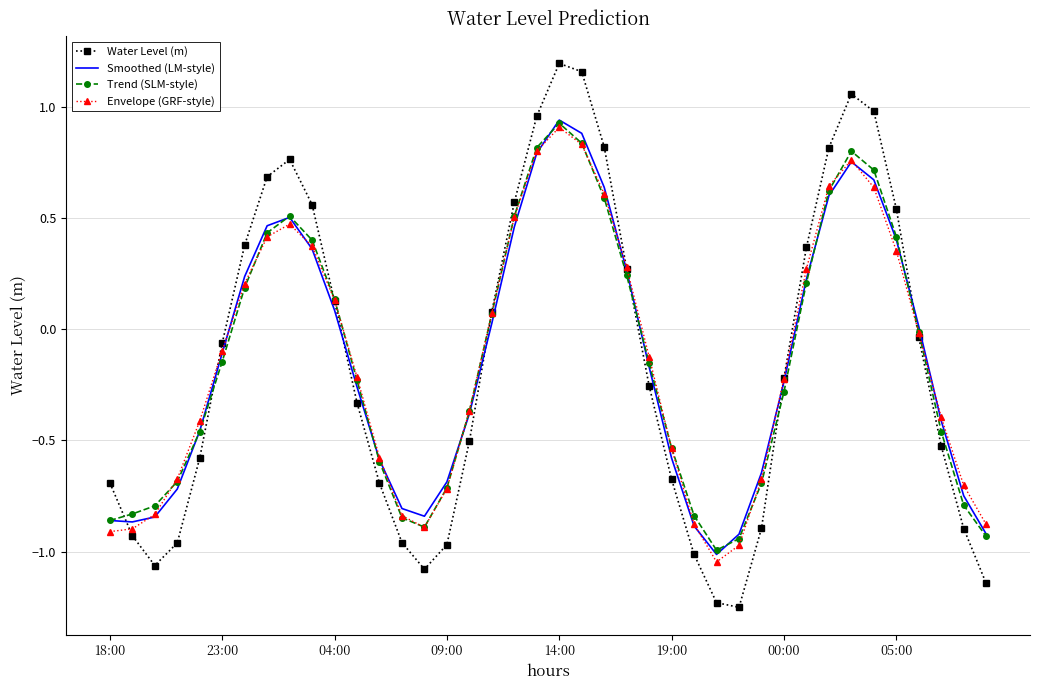

The value of Envelope (GRF-style) at 14:00 is 0.3. True or false?

False